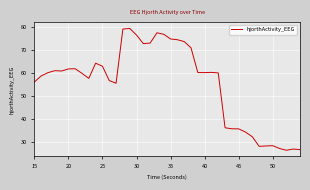

What is the minimum value shown in the chart?

26.3